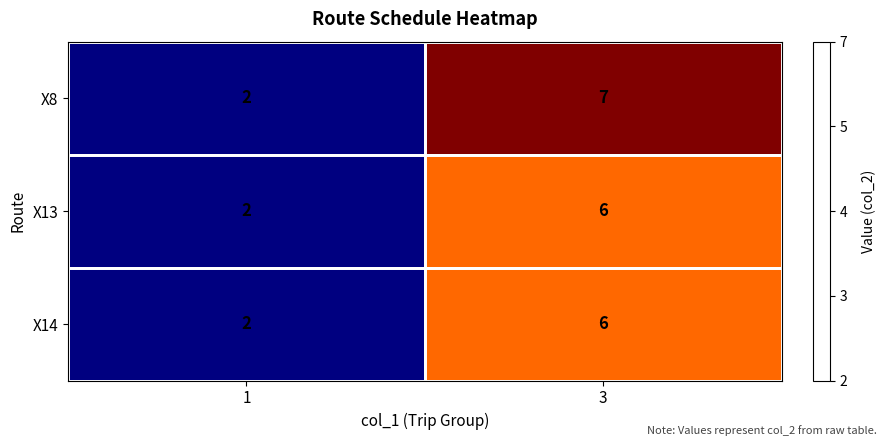

At which category is the sum across all series the highest?

3